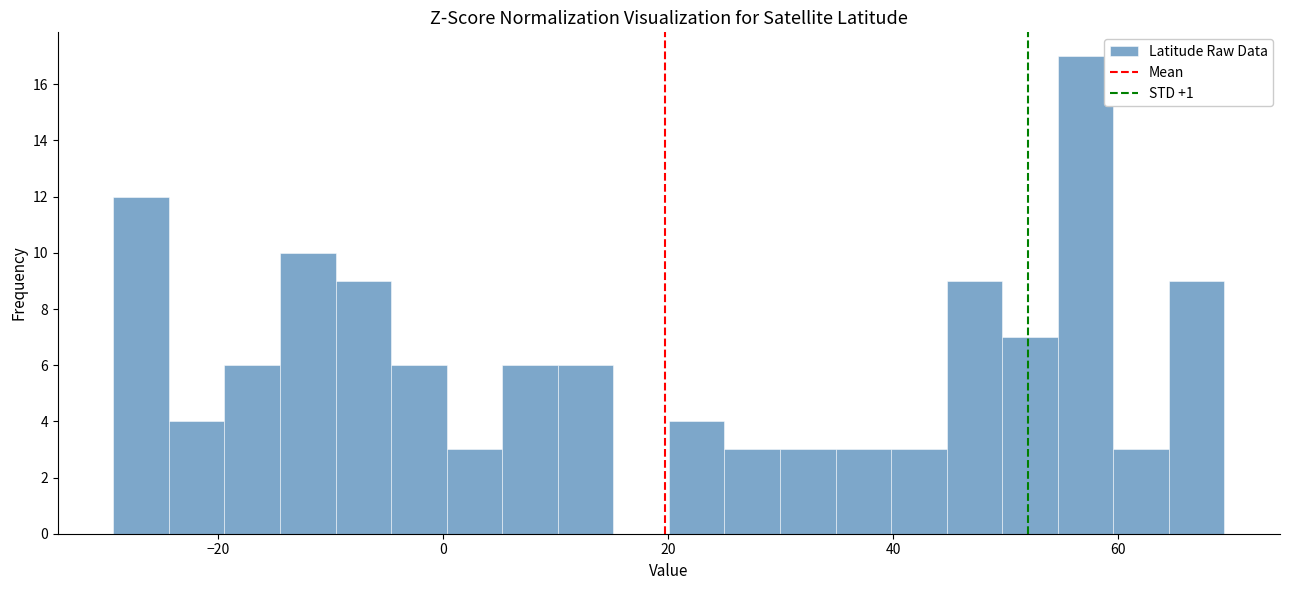

Around what value on the x-axis is the tallest bar? Give the approximate position of its centre, as read against the axis.

58